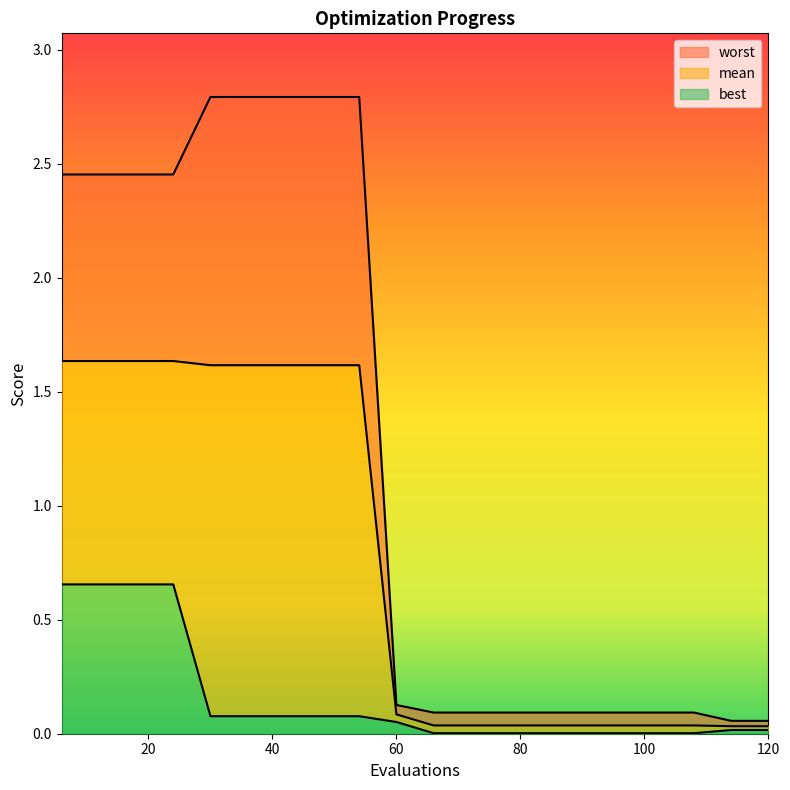

Rank the series at 18 from highest to lowest value.

worst, mean, best